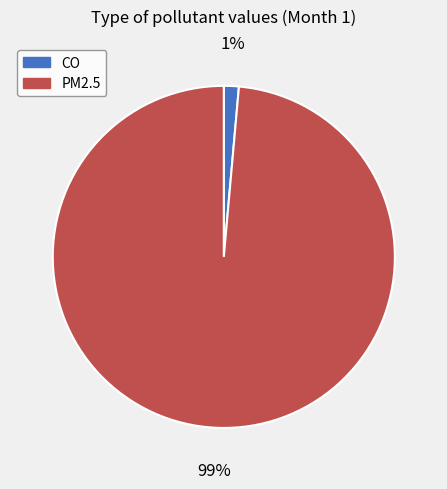

Is PM2.5 the majority of the pie?

Yes